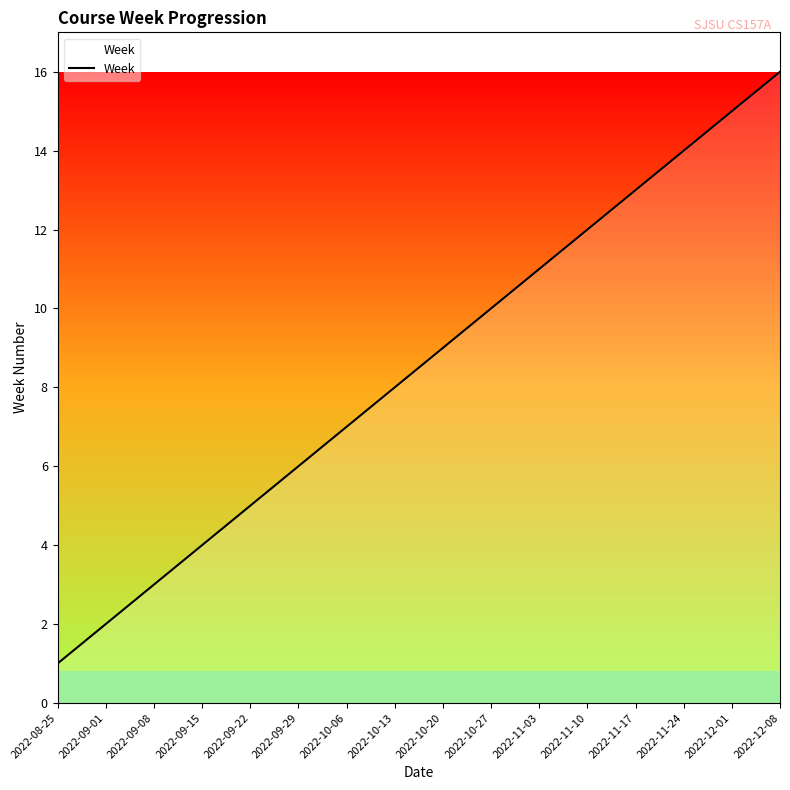

What is the change in value from 2022-10-06 to 2022-11-17?

+6